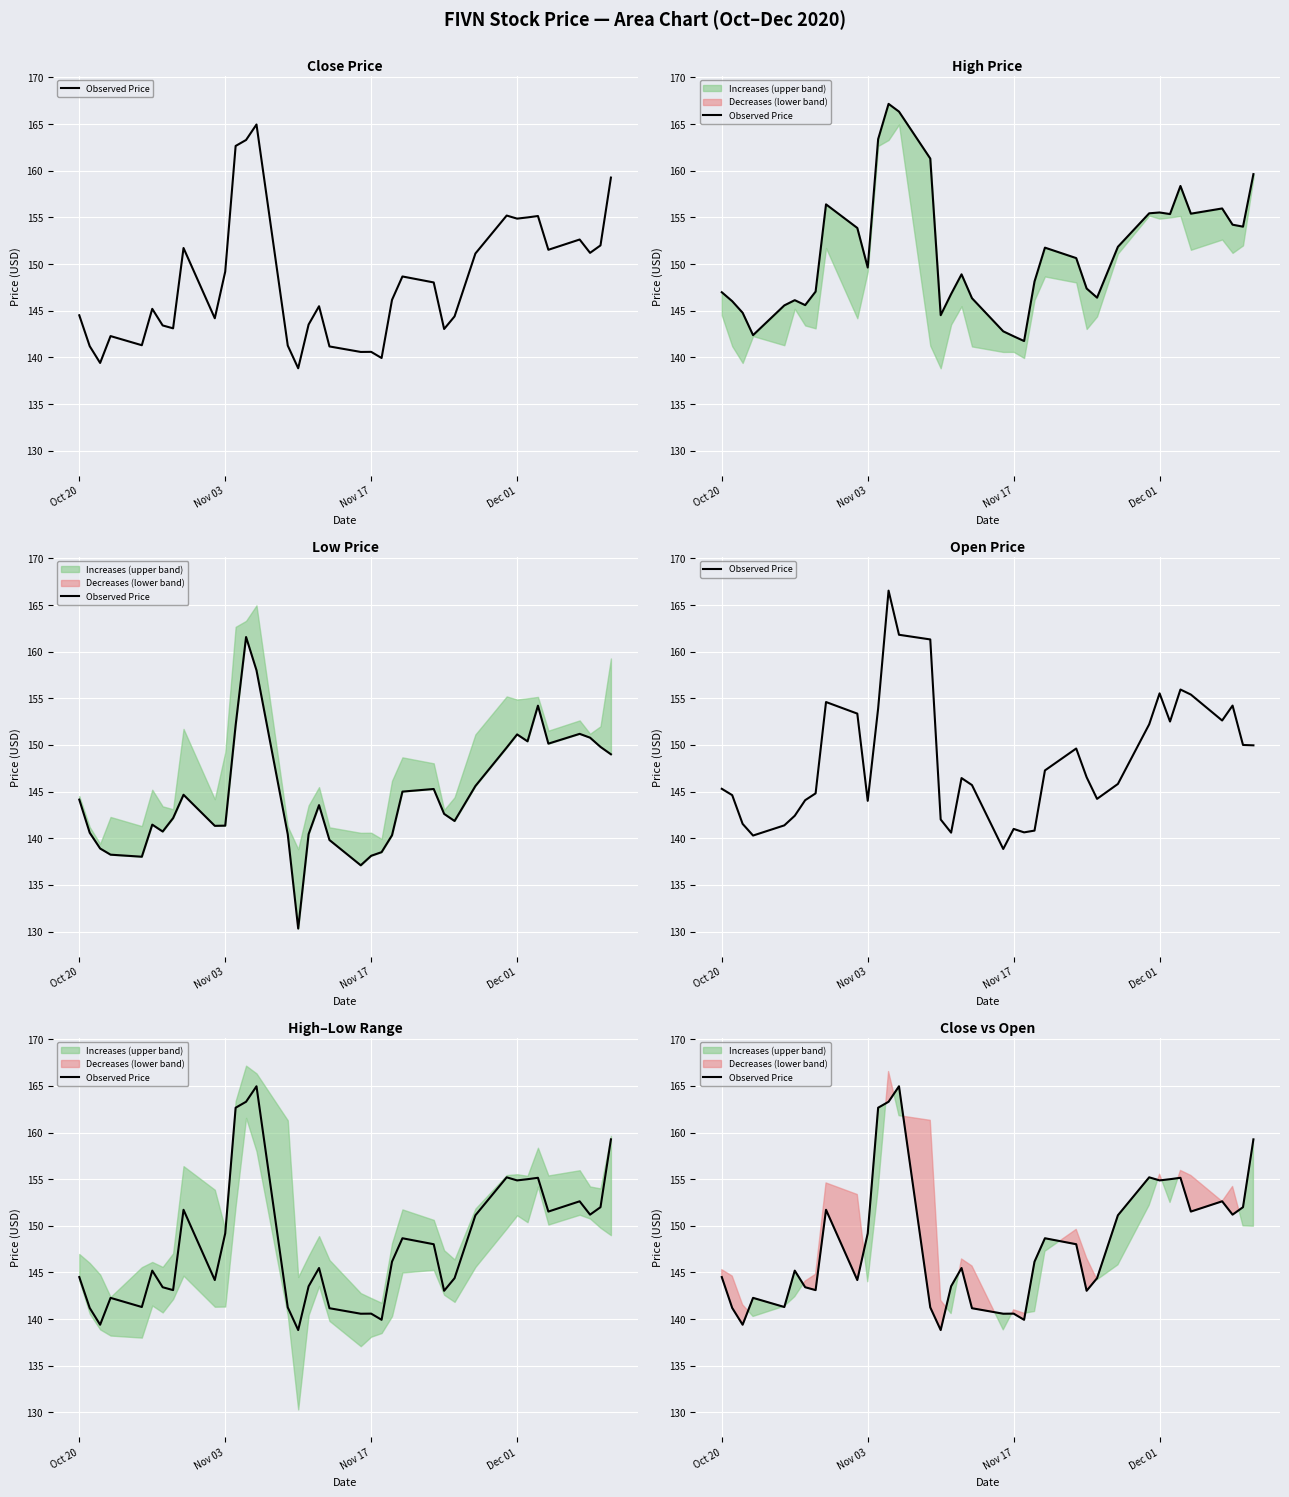

What is the value of the 20th point from the left?

140.6